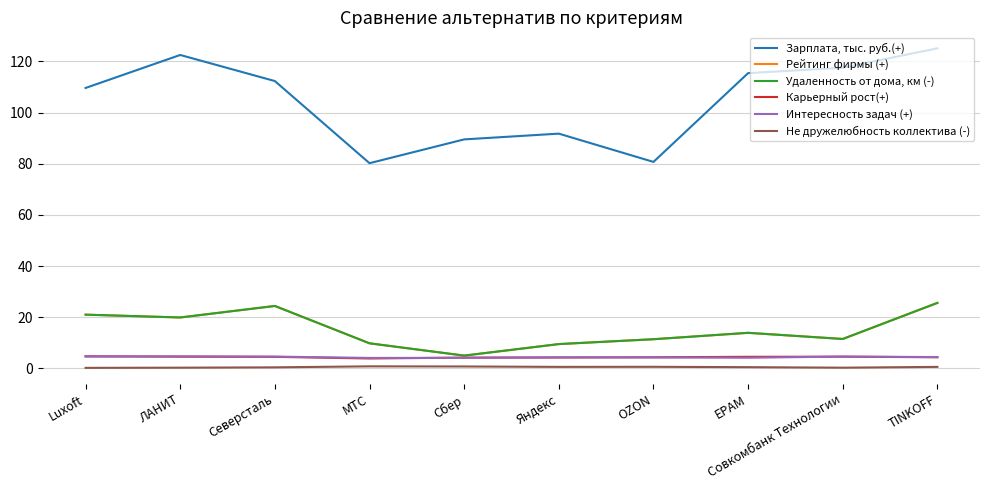

What is the difference between the Рейтинг фирмы (+) values at EPAM and Яндекс?

4.4